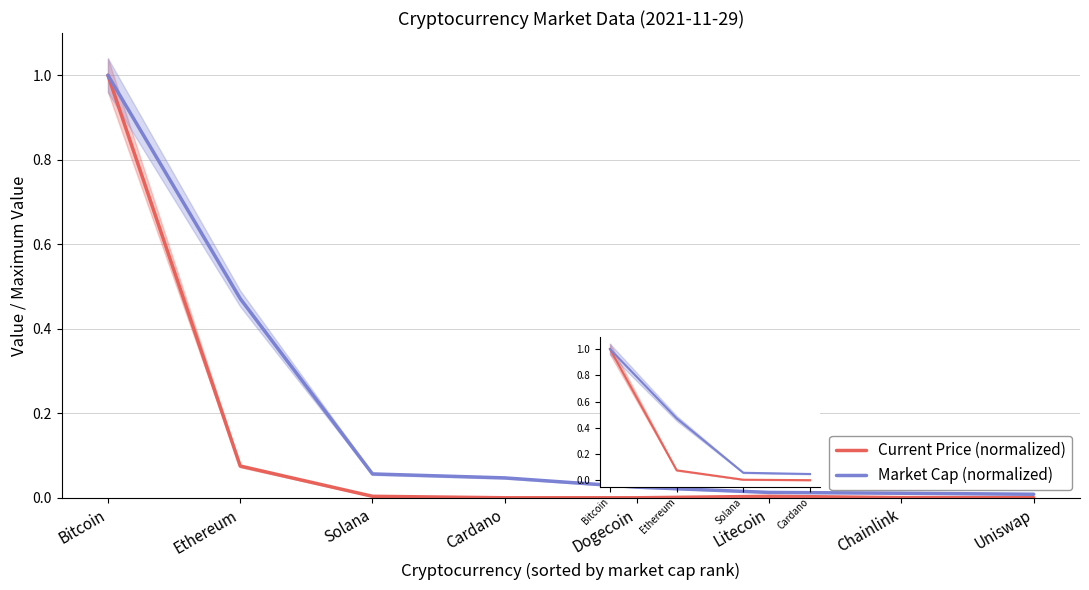

True or false: Current Price (normalized) has more than 2 interior local peaks.

False